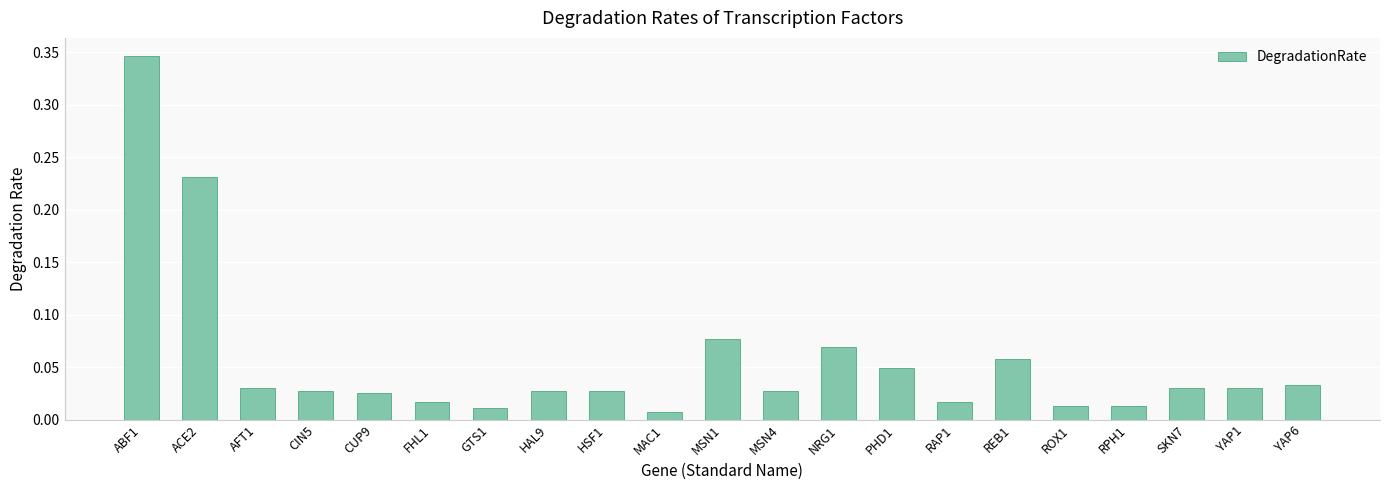

Which has a higher value, MAC1 or AFT1?

AFT1